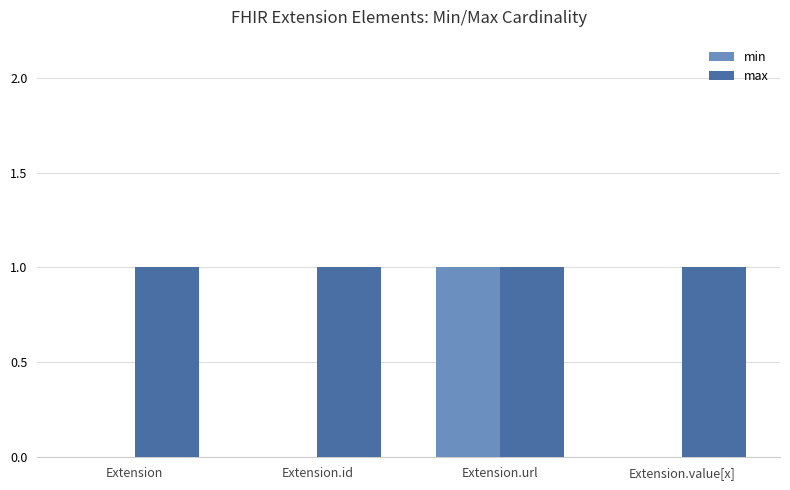

Is it true that min equals 0 at Extension.value[x]?

True